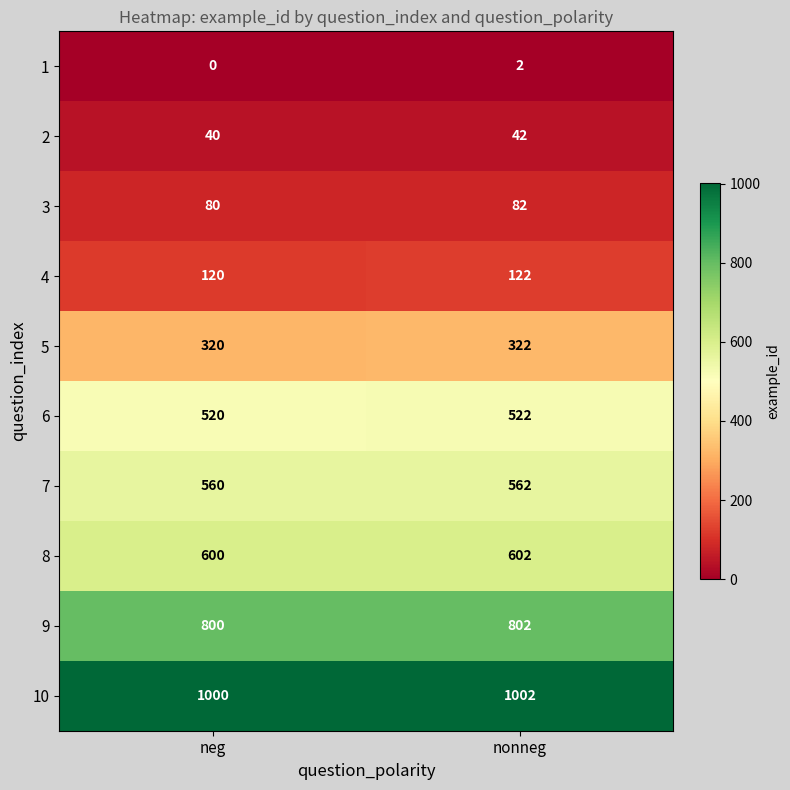

What is the difference between the highest and lowest values at nonneg?

1000